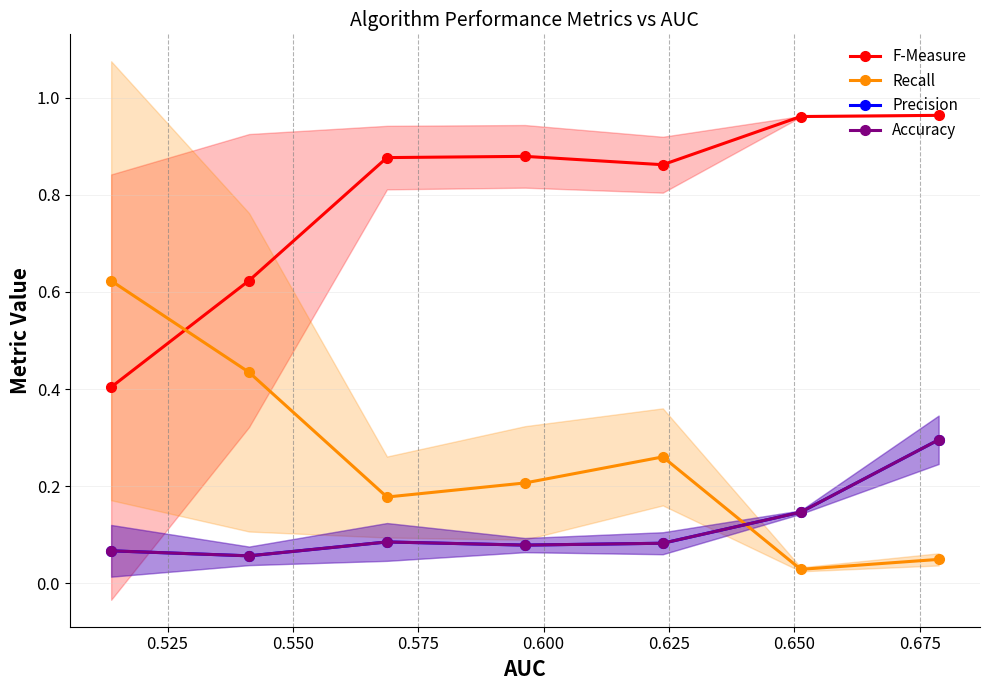

What is the difference between the maximum and minimum values in the Recall series?

0.6